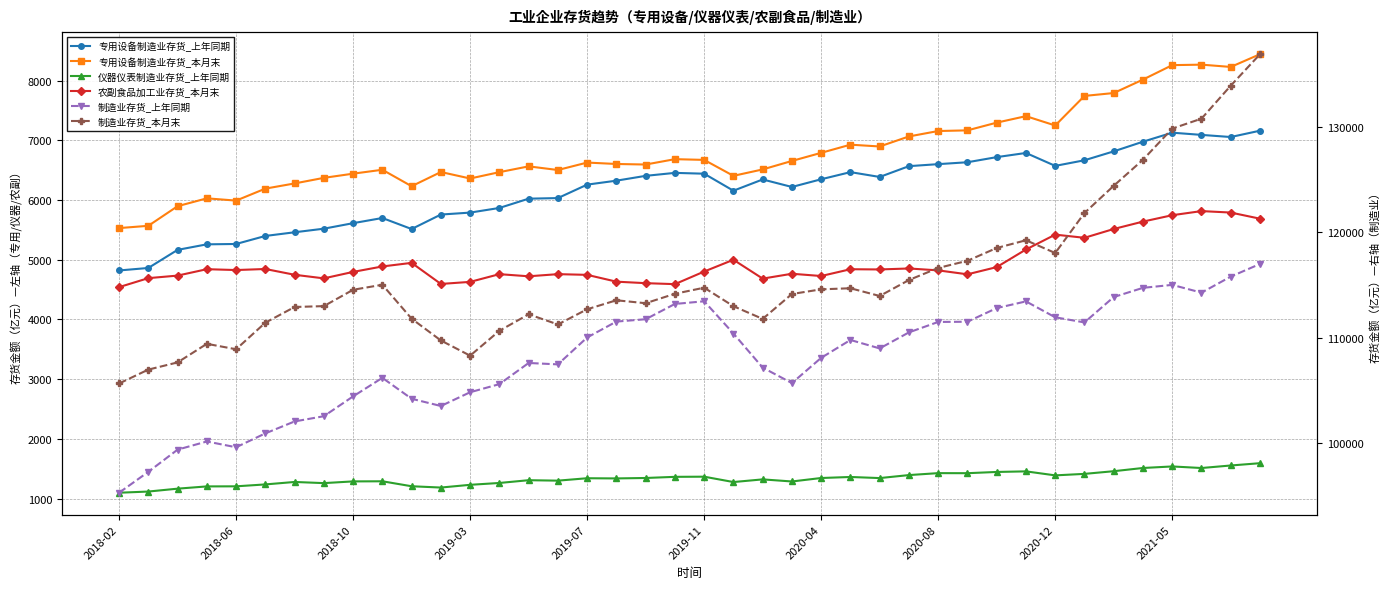

Does the chart display data point markers on the line(s)?

Yes